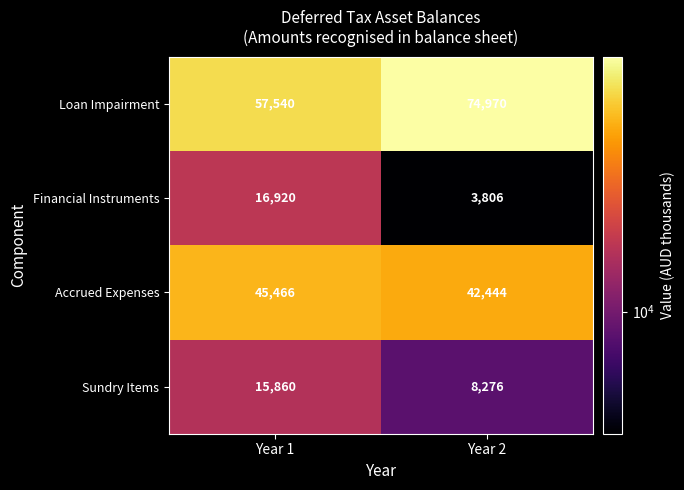

At which category is the sum across all series the highest?

Year 1